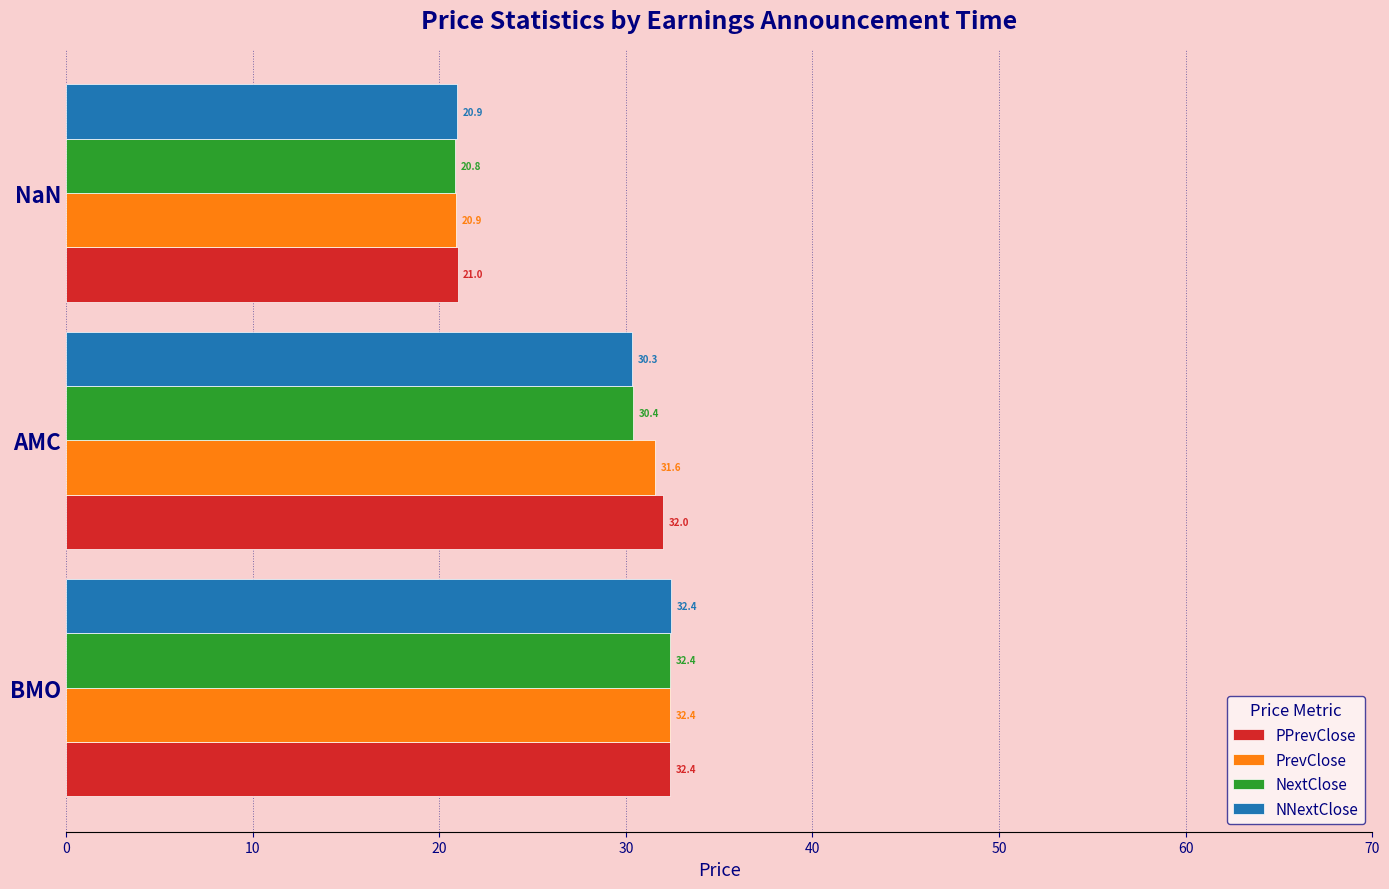

What value does the PrevClose series have at NaN?

20.9